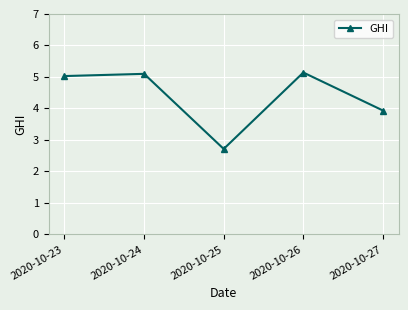

How many lines are shown in the chart?

1